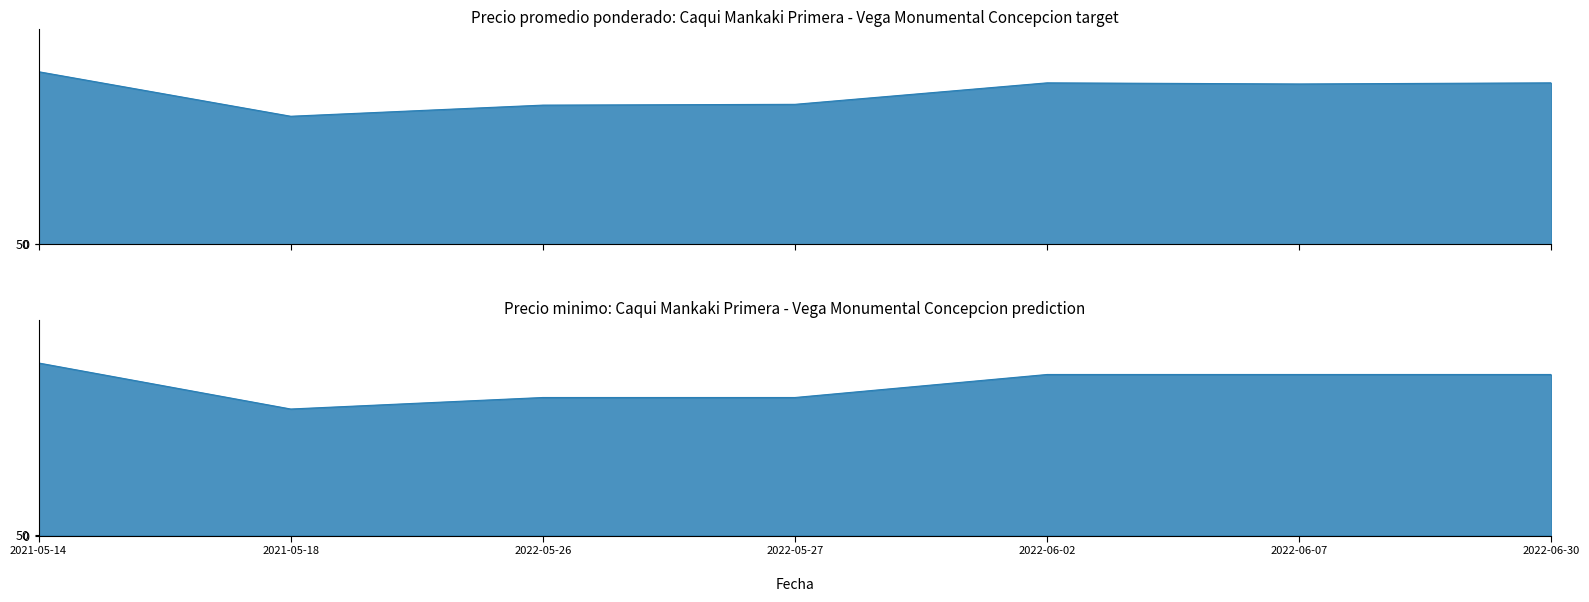

What is the total value across all series at 2022-06-02?

28500